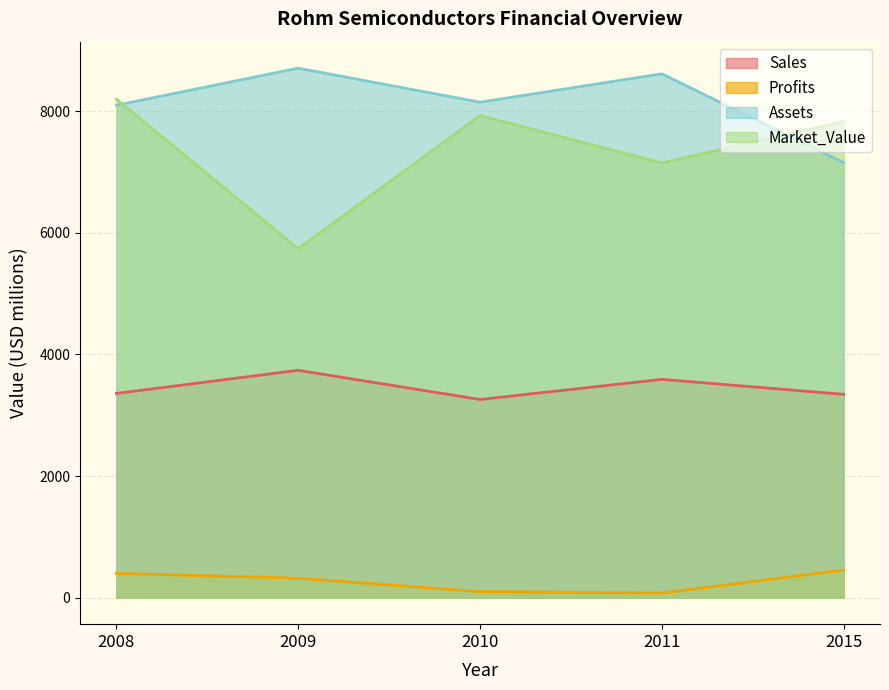

What is the difference between the Assets values at 2008 and 2011?

517.0